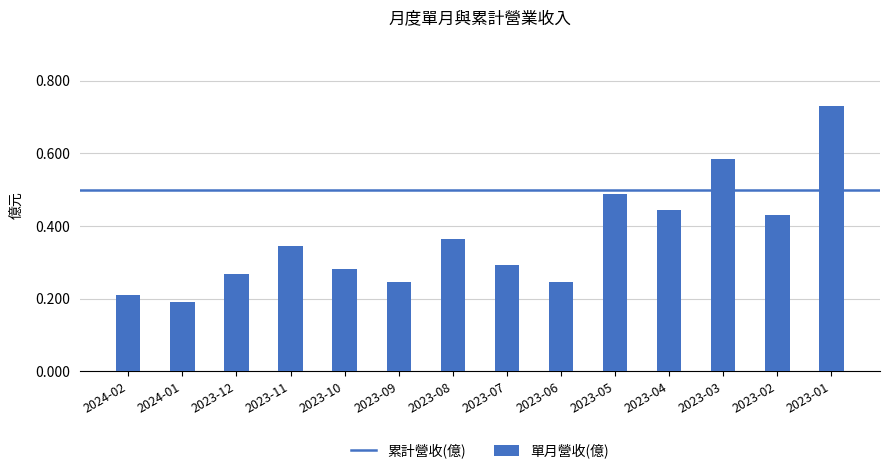

Between 2023-10 and 2023-03, which is larger?

2023-03